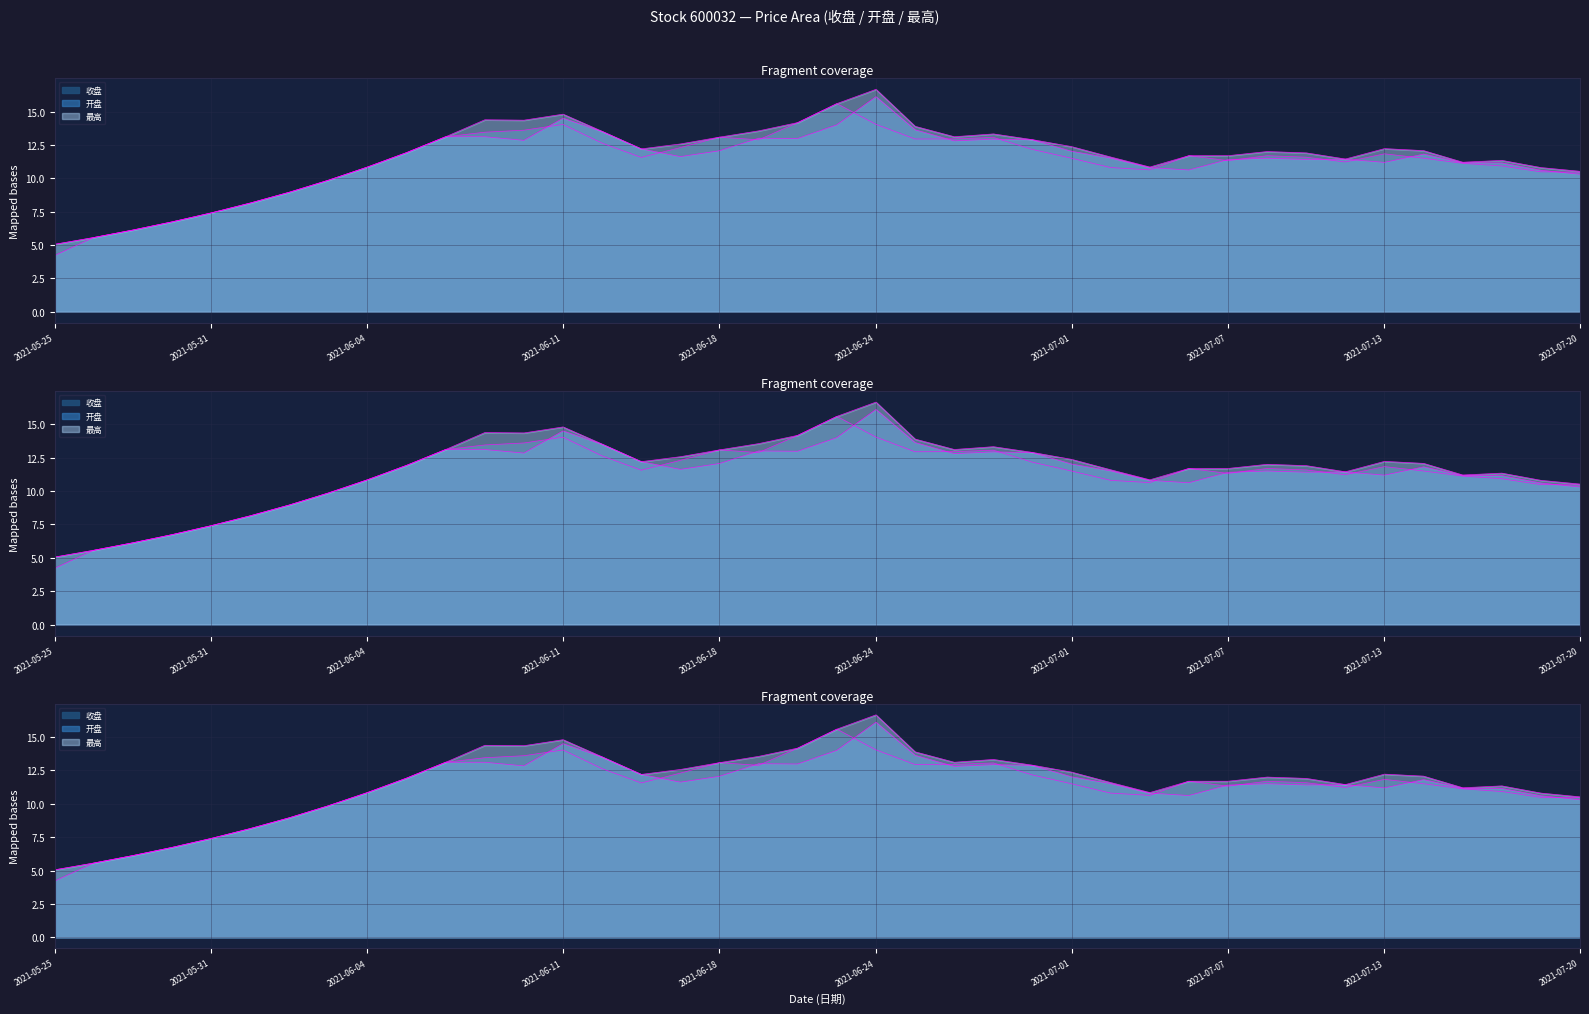

At which label is 收盘 closest to 10?

2021-06-03